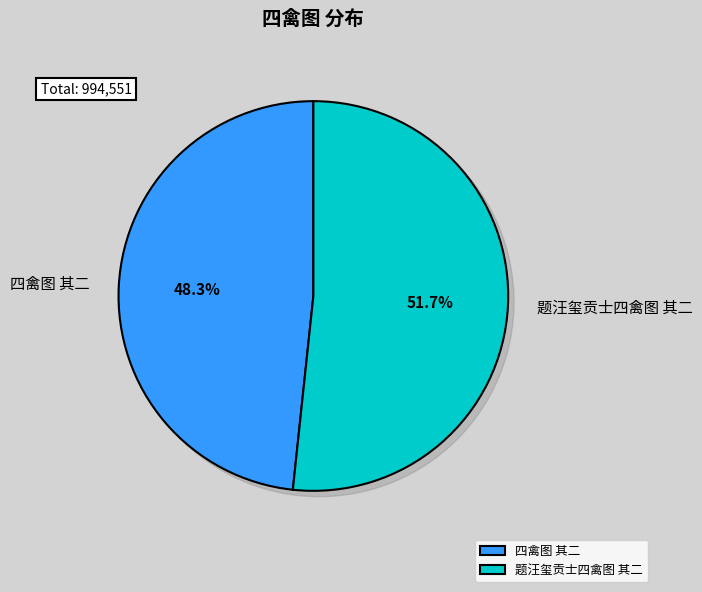

Is 四禽图 其二 the majority of the pie?

No